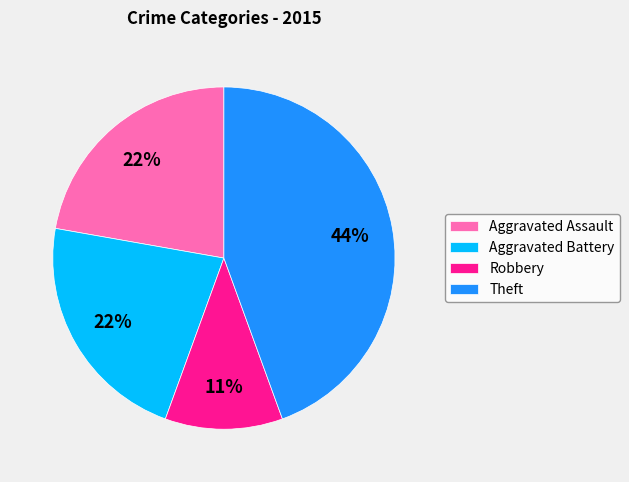

Which has a higher value, Robbery or Aggravated Assault?

Aggravated Assault